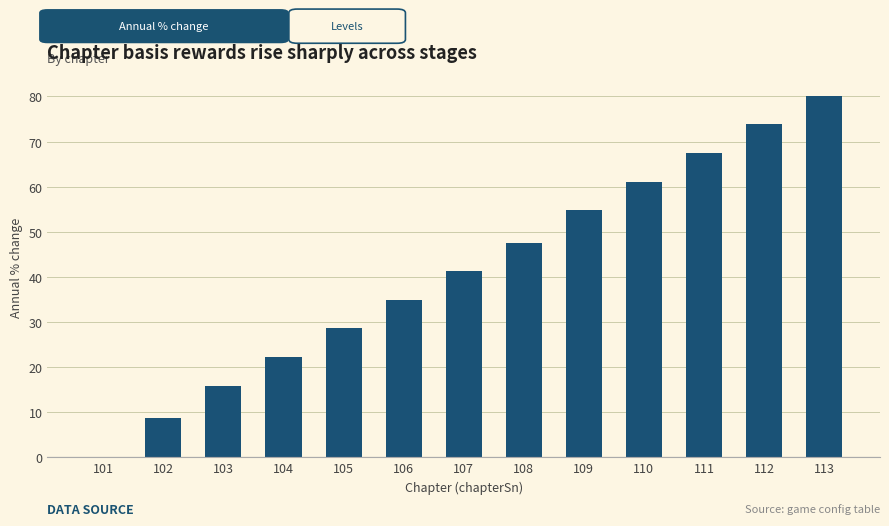

Does the chart contain stacked bars?

No